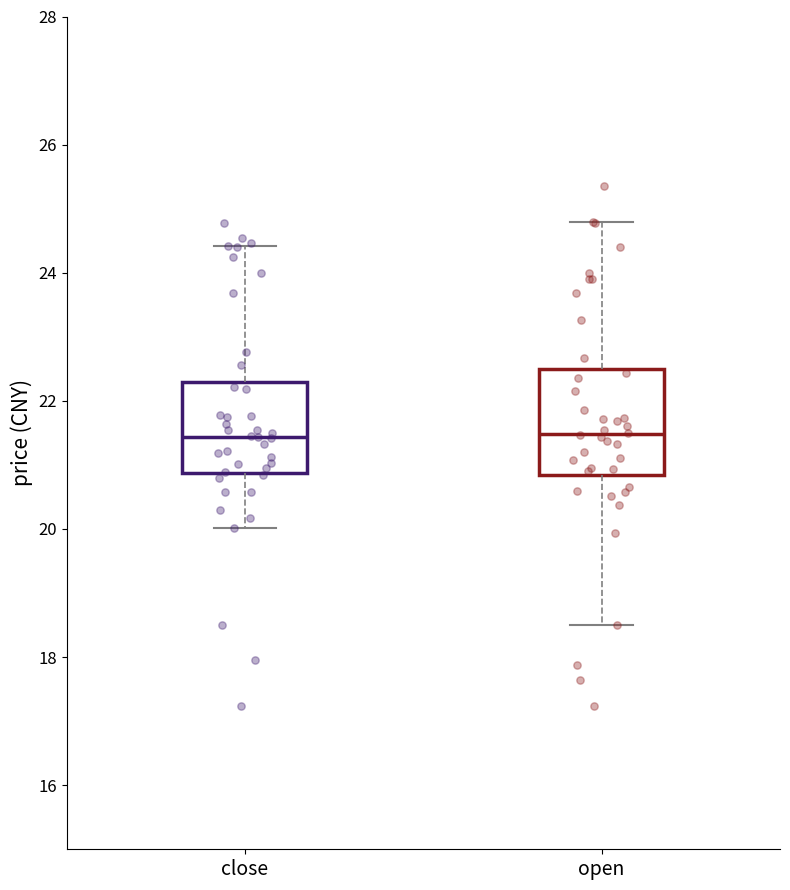

Reading left to right, transcribe this box plot: for each box, give where its median line is, the range the box spans, and where its two whiskers end, as read against the y-axis. The values are not printed on the chart, so give them approximately, as read against the axis.

close: median 21.4, box 20.8 to 22.2, whiskers 20.0 to 24.4
open: median 21.4, box 20.8 to 22.4, whiskers 18.6 to 24.8